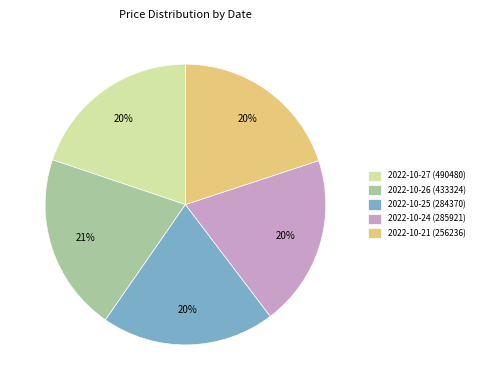

The 2022-10-27 (490480) slice represents 20% of the pie. True or false?

True